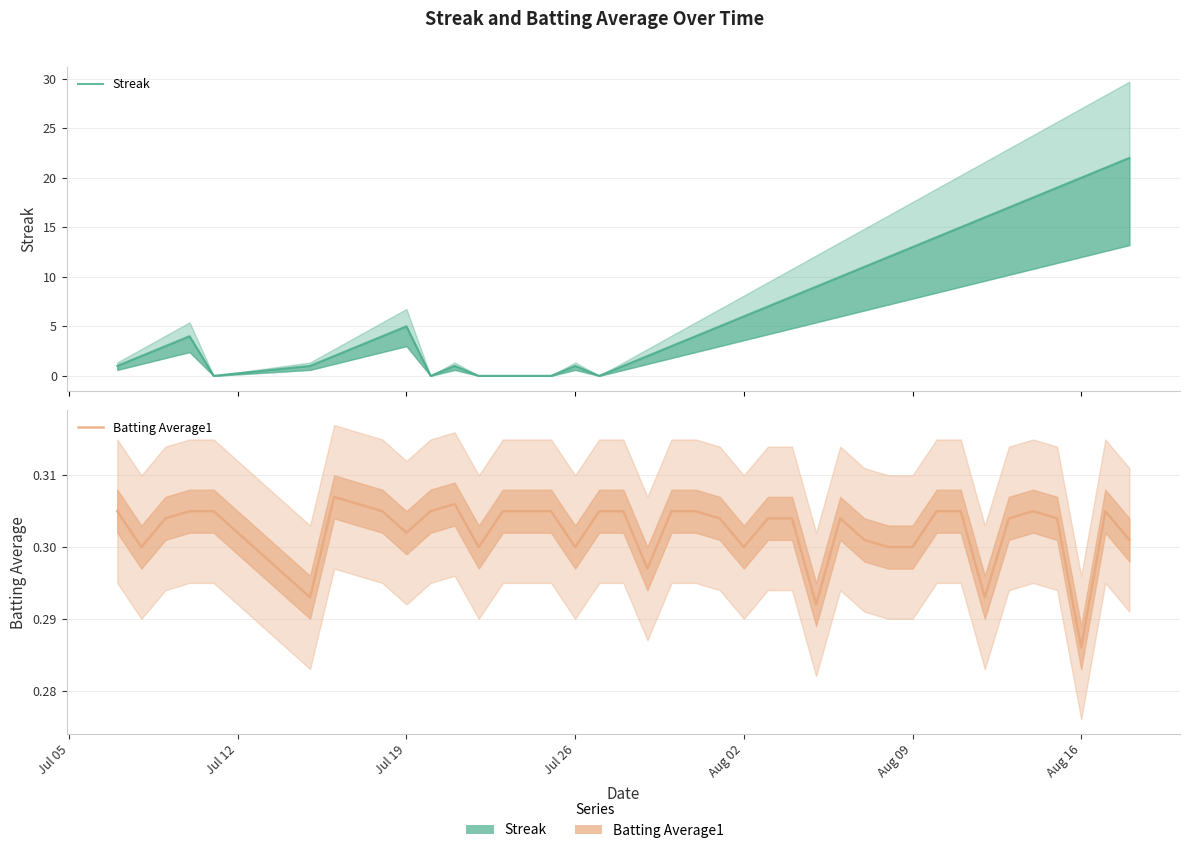

How many interior local valleys does the Batting Average1 series have?

10